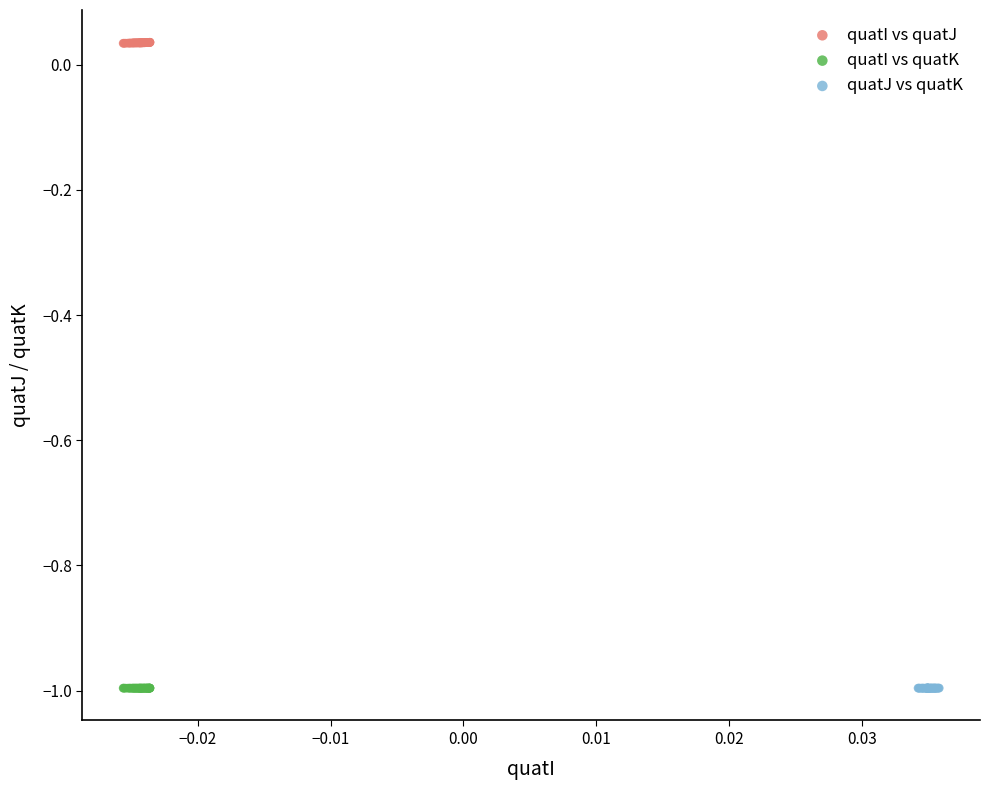

Which series contains the highest Y value?

quatI vs quatJ